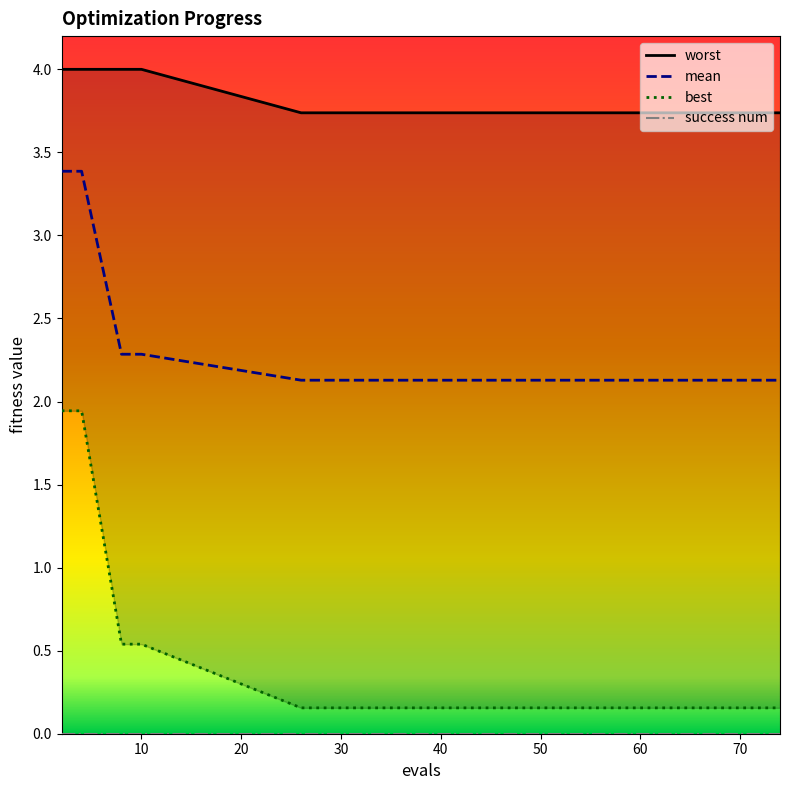

What value does the mean series have at 30?

2.1